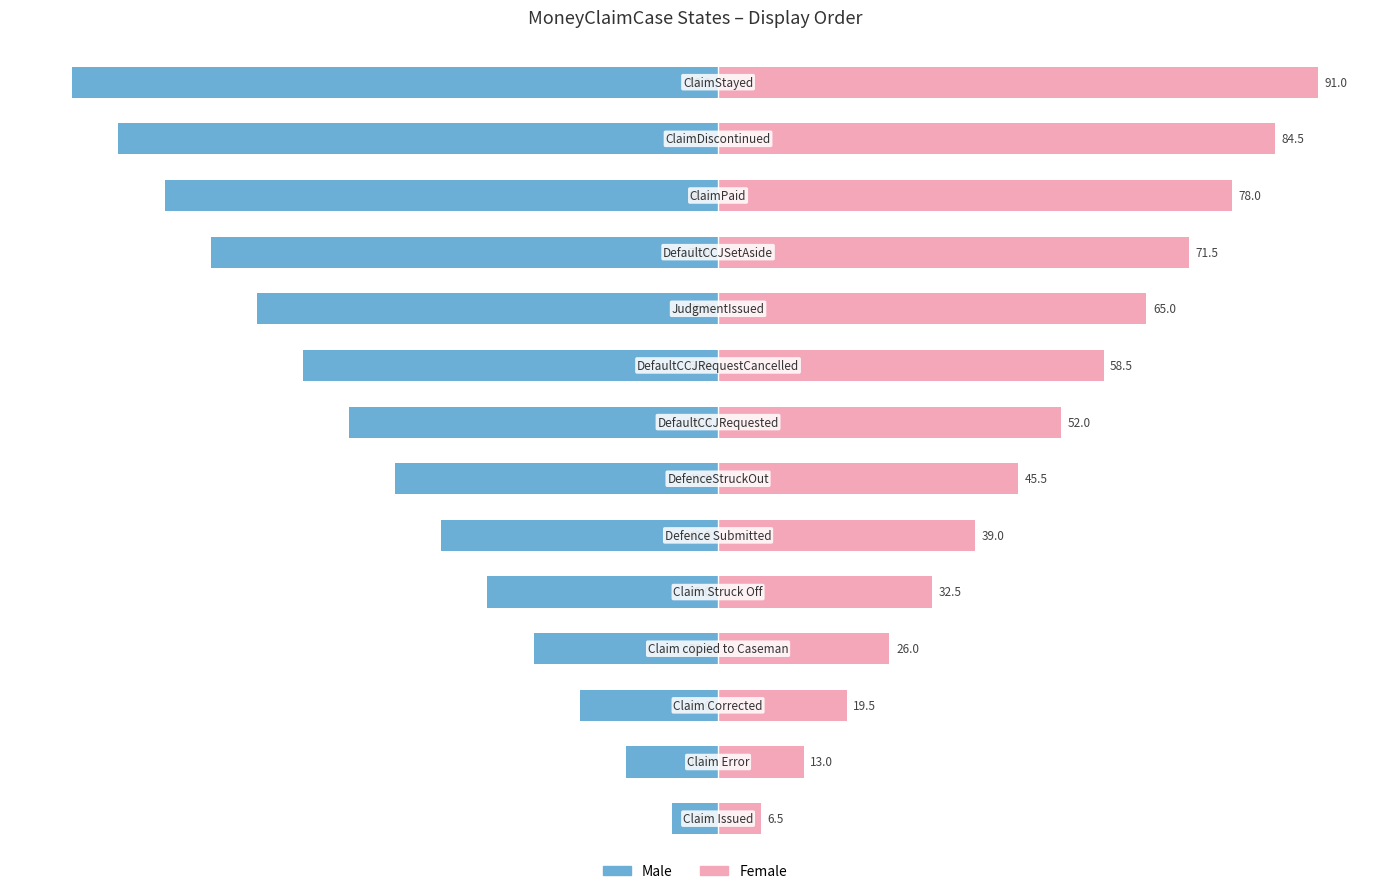

Reading left to right, extract all data points from this chart.

Male: 0=-7.0	1=-14.0	2=-21.0	3=-28.0	4=-35.0	5=-42.0	6=-49.0	7=-56.0	8=-63.0	9=-70.0	10=-77.0	11=-84.0	12=-91.0	13=-98.0
Female: 0=6.5	1=13.0	2=19.5	3=26.0	4=32.5	5=39.0	6=45.5	7=52.0	8=58.5	9=65.0	10=71.5	11=78.0	12=84.5	13=91.0